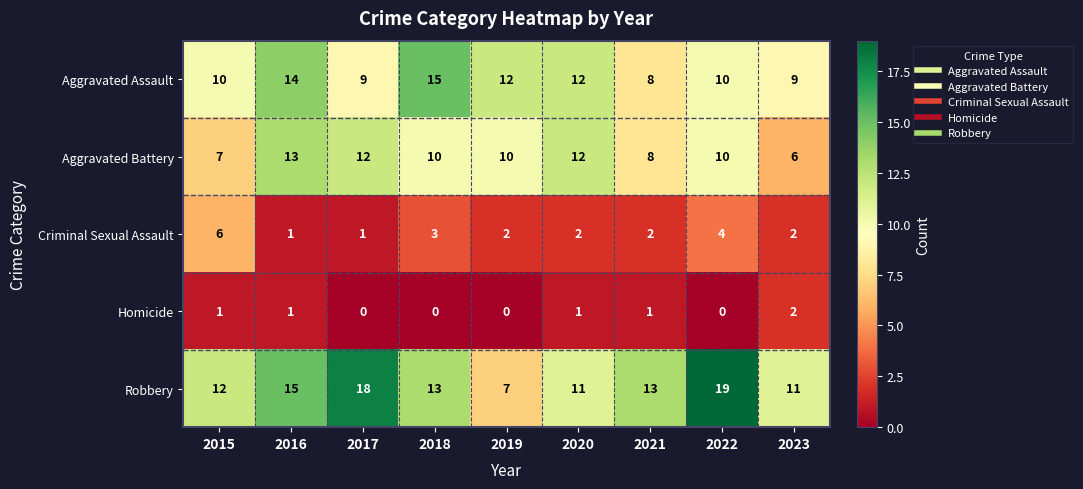

The Robbery series shows 7 at 2016. True or false?

False